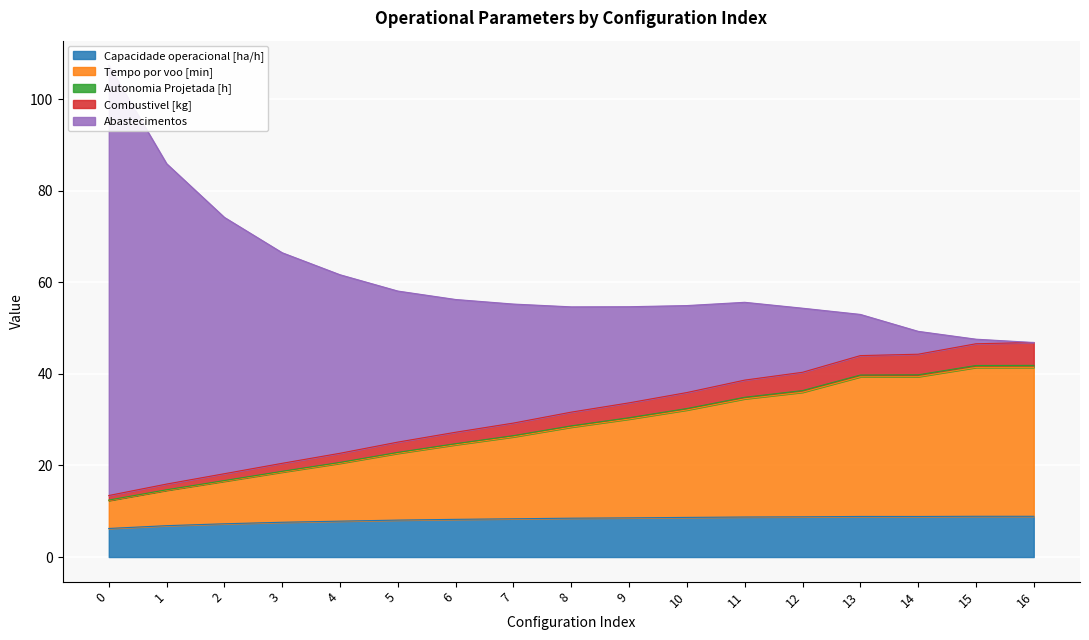

How many data points in Capacidade operacional [ha/h] are above 8?

12